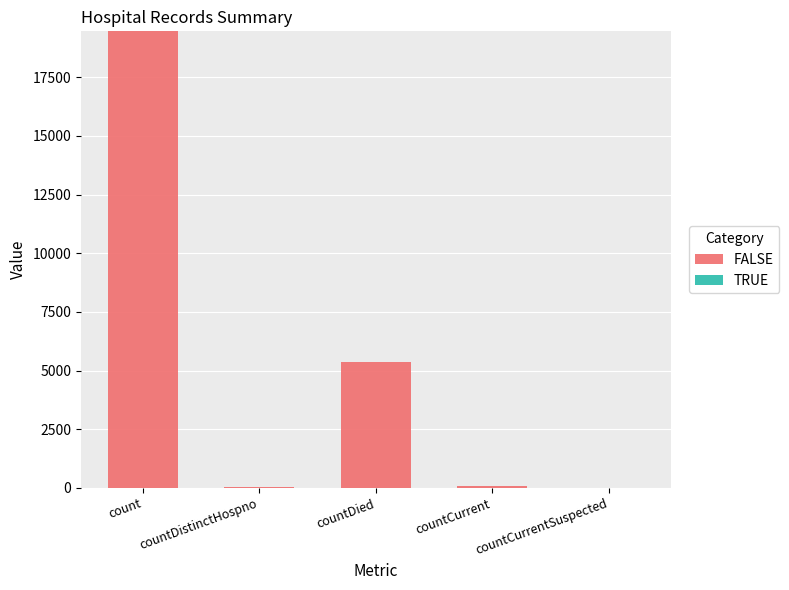

How many data points does each series have?

5